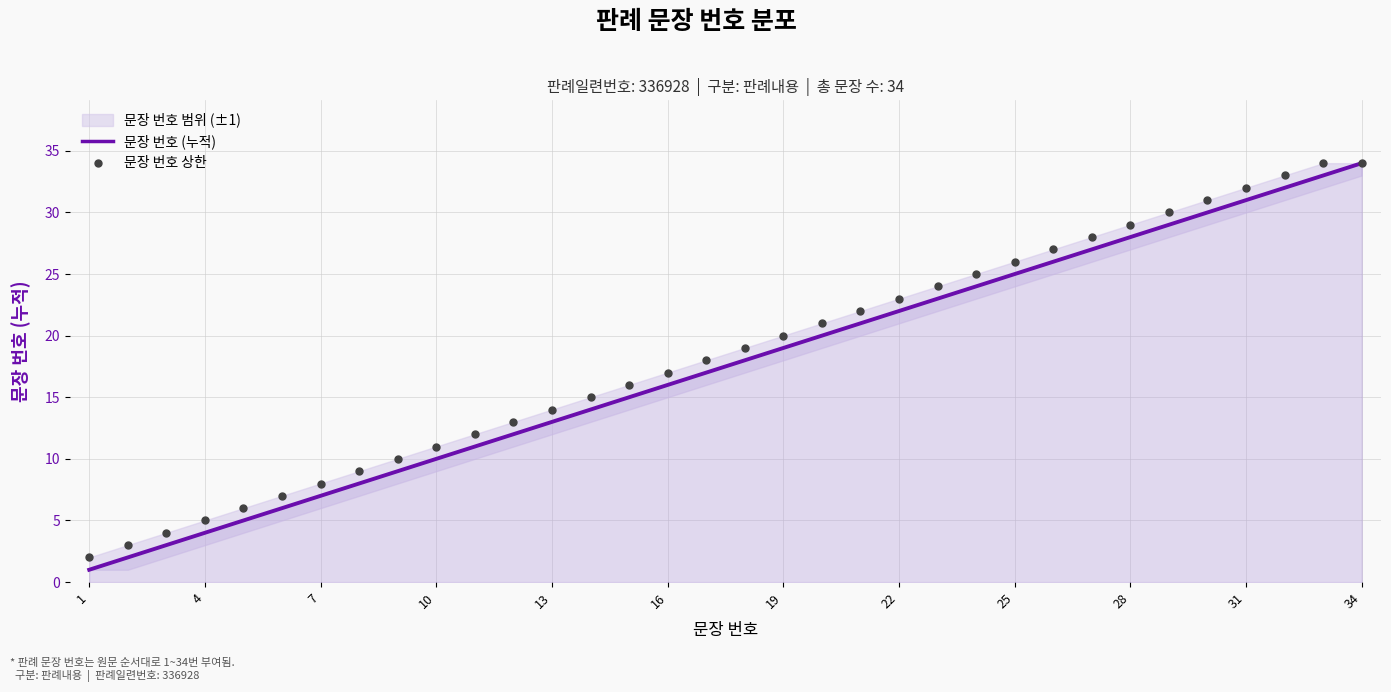

Which series reaches the minimum Y coordinate?

문장 번호 (누적)